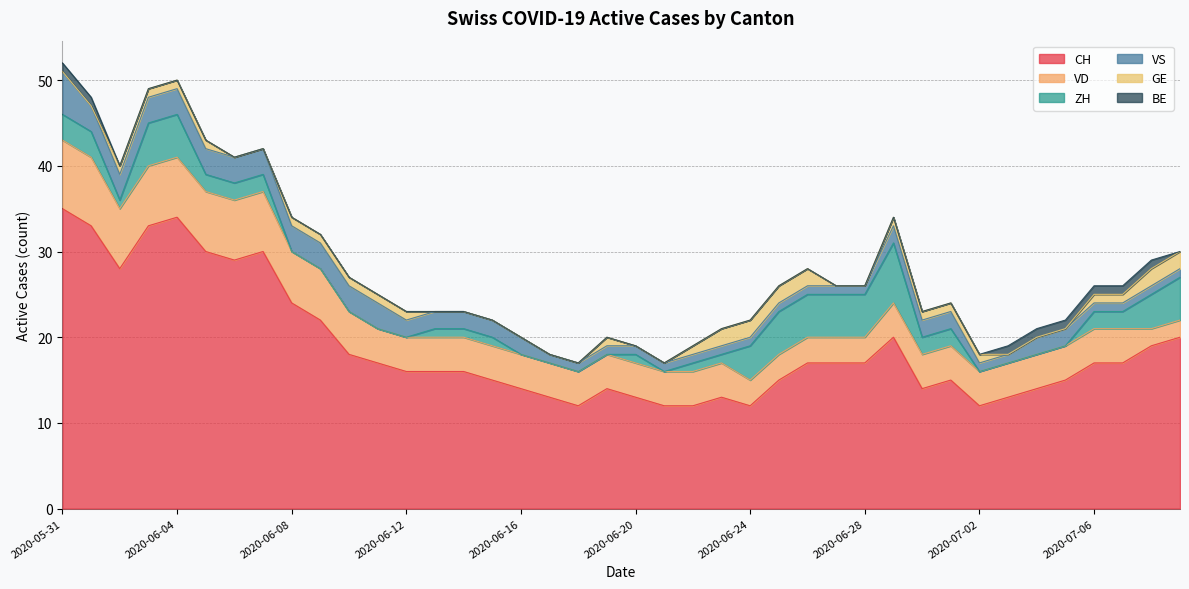

Rank the series by their maximum value, from lowest to highest.

BE, GE, VS, ZH, VD, CH